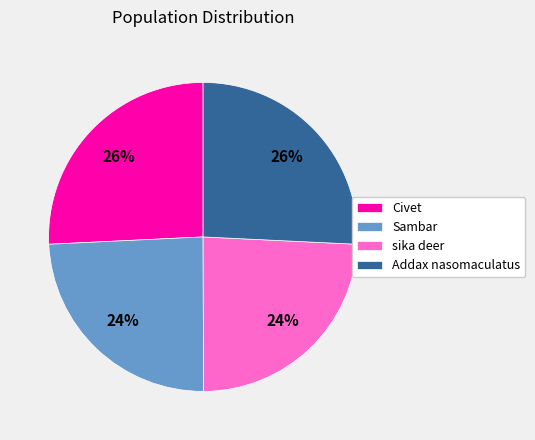

Which has a higher value, Addax nasomaculatus or Sambar?

Addax nasomaculatus